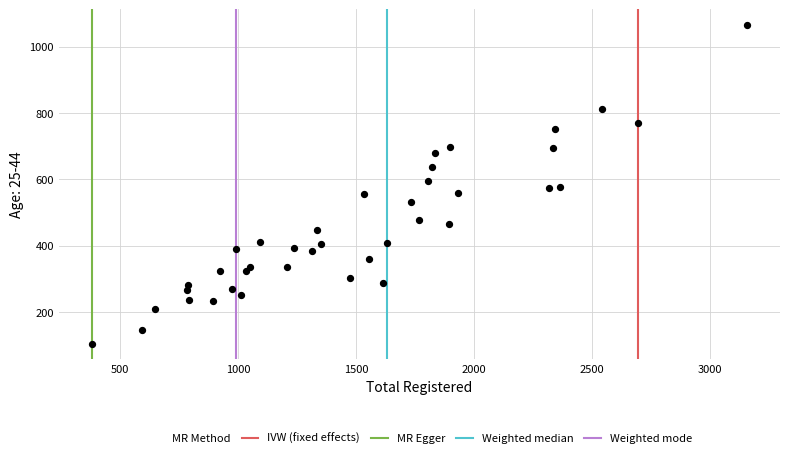

What is the range of X values (max minus min)?

2780